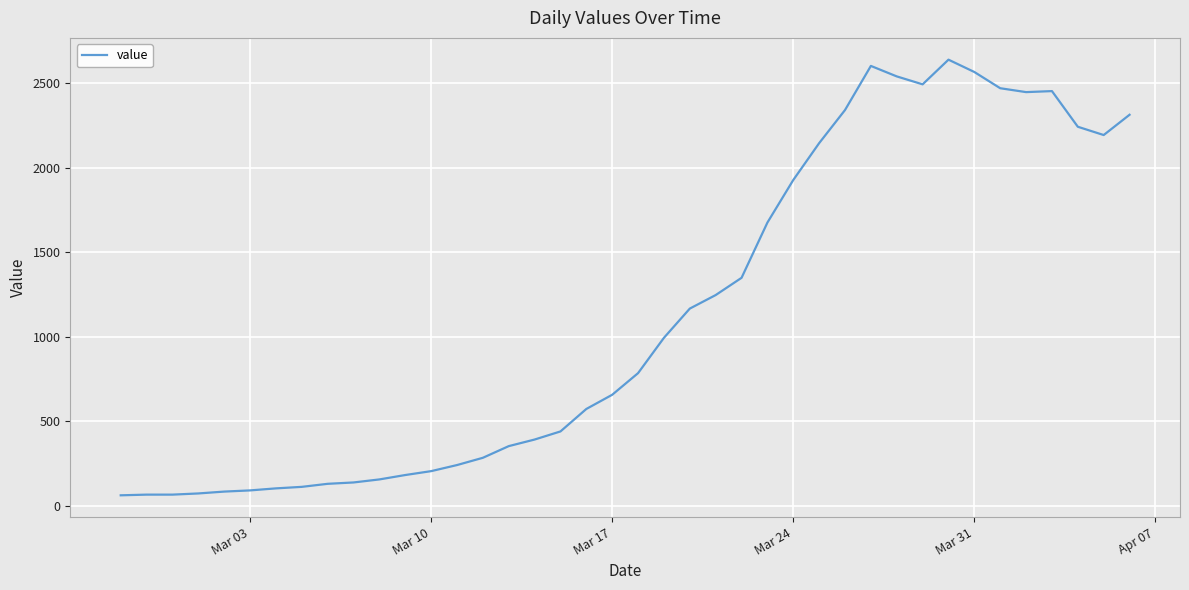

What is the greatest value displayed?

2639